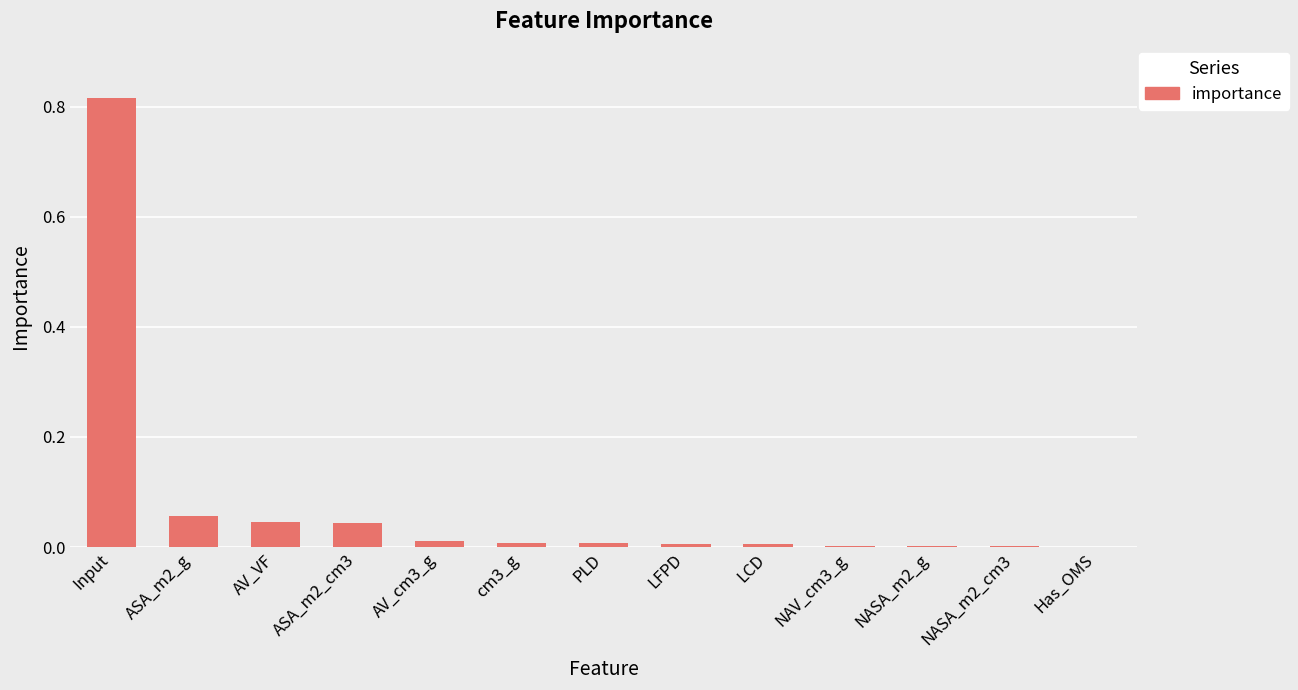

Does the chart contain stacked bars?

No